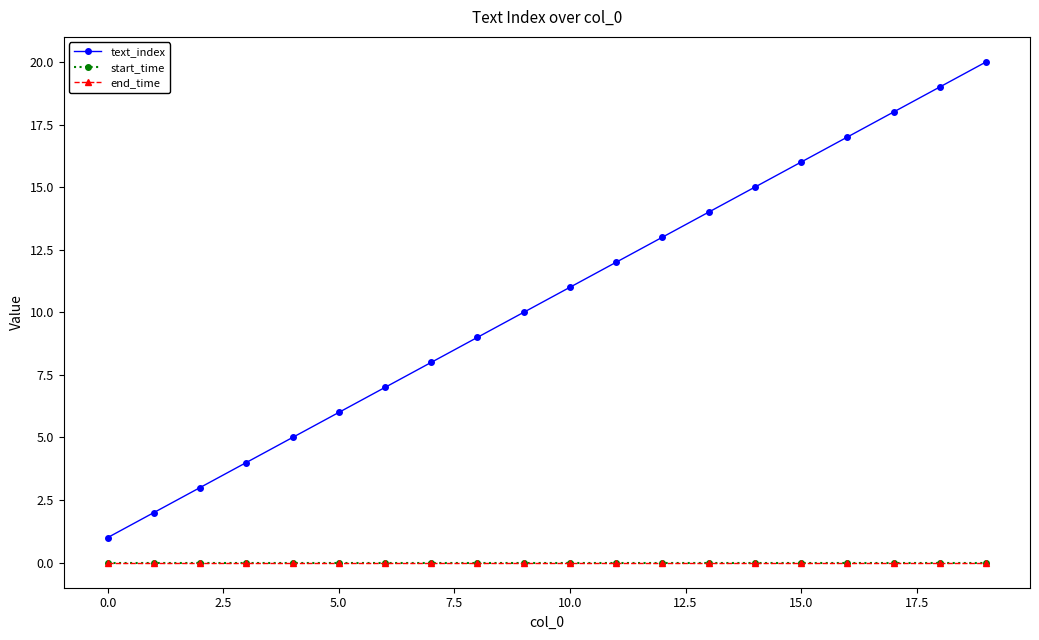

Does the chart display data point markers on the line(s)?

Yes